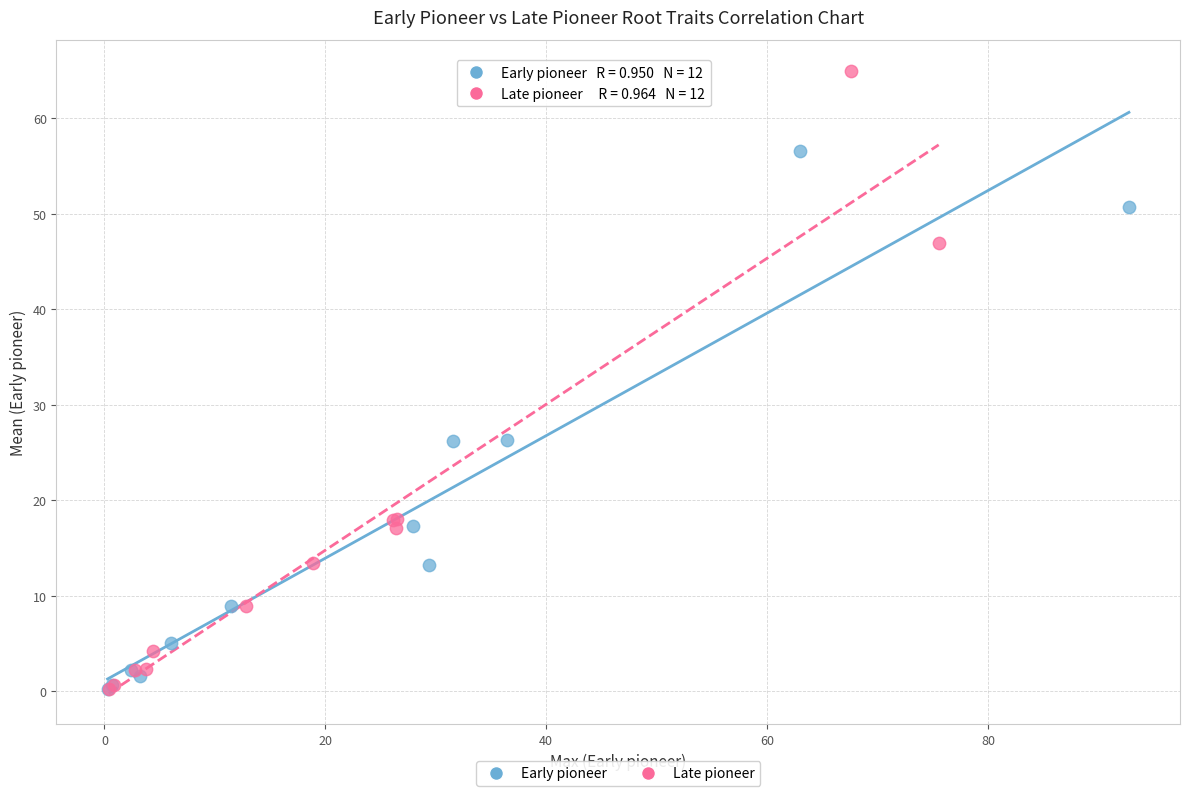

Which series has the largest Y range (max minus min)?

Late pioneer